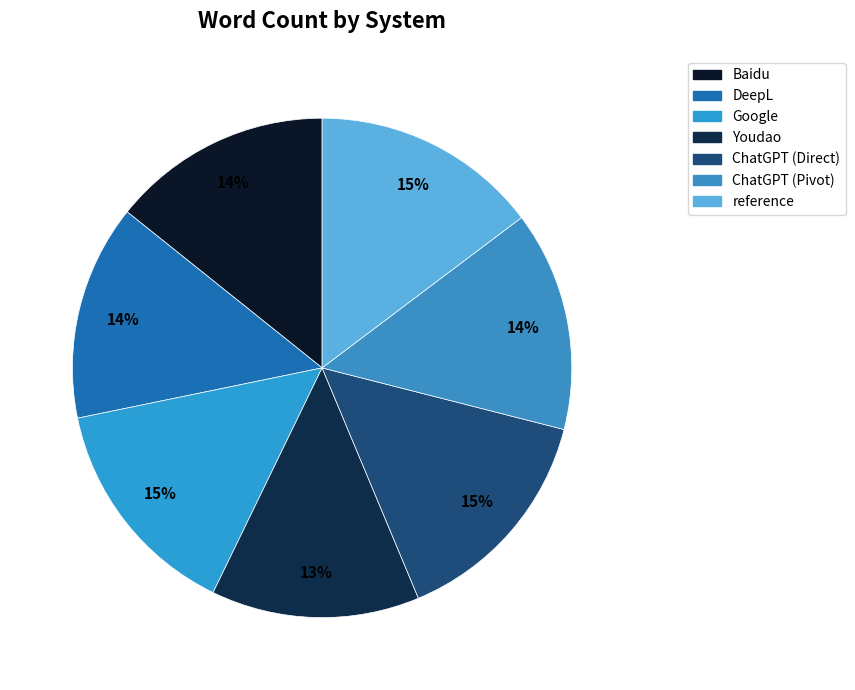

The DeepL slice represents 27% of the pie. True or false?

False